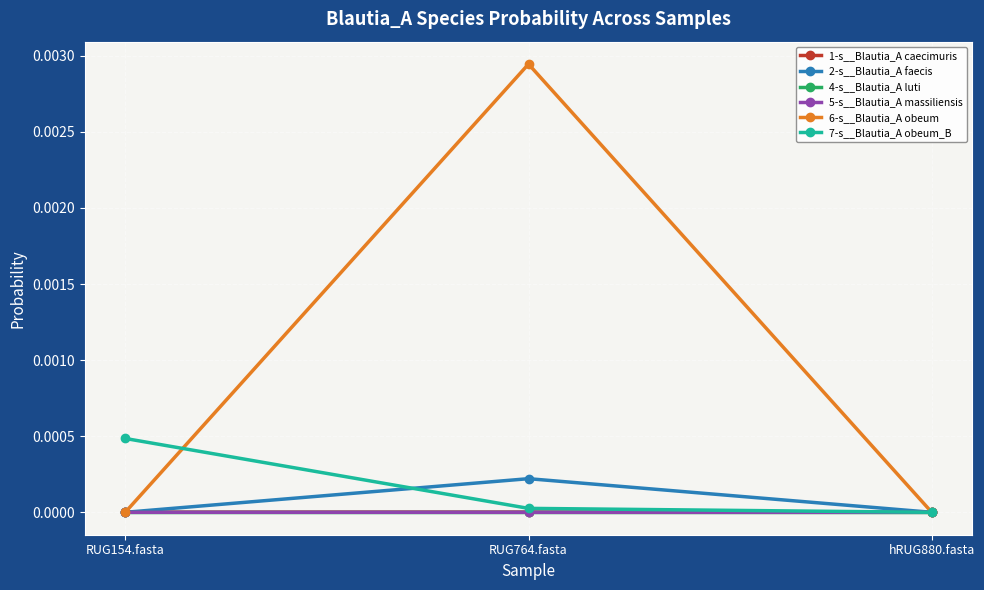

Is it true that 1-s__Blautia_A caecimuris equals 0.0 at hRUG880.fasta?

True